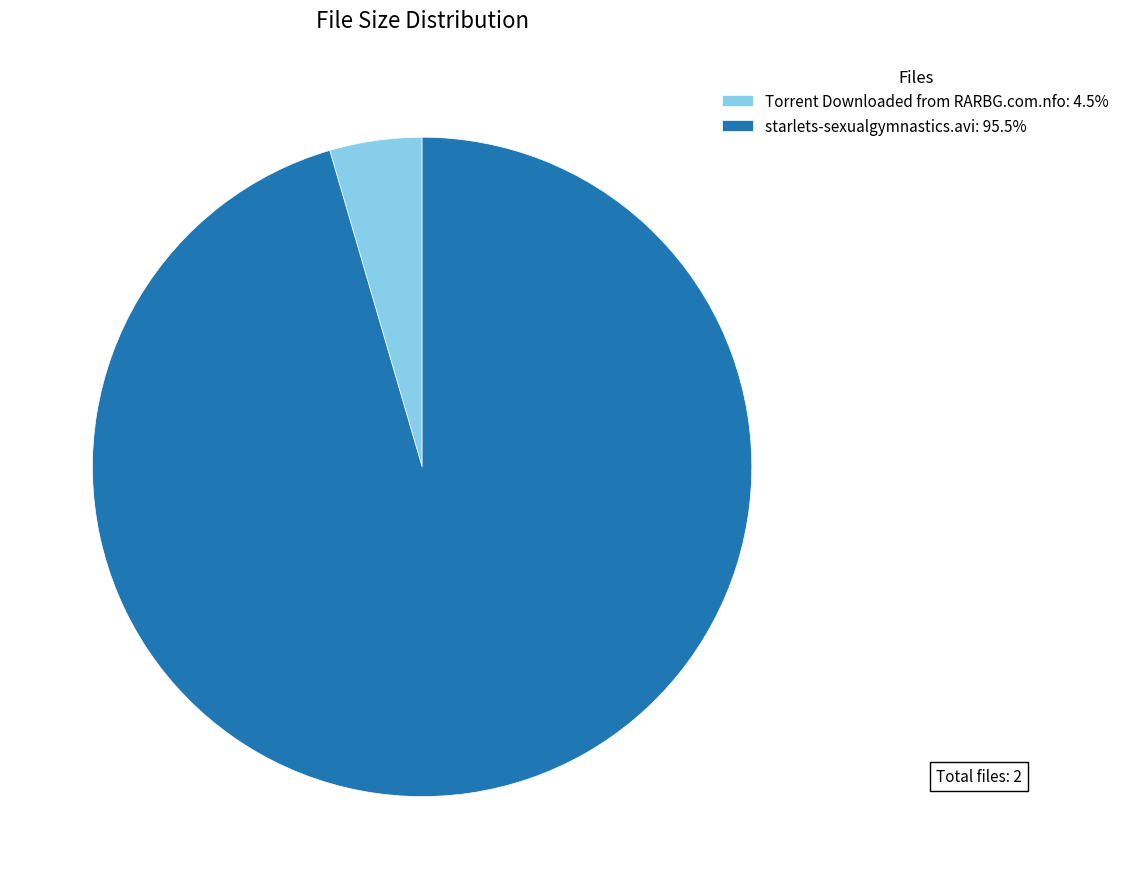

Do Torrent Downloaded from RARBG.com.nfo: 4.5% and starlets-sexualgymnastics.avi: 95.5% together represent more than half of the pie?

Yes